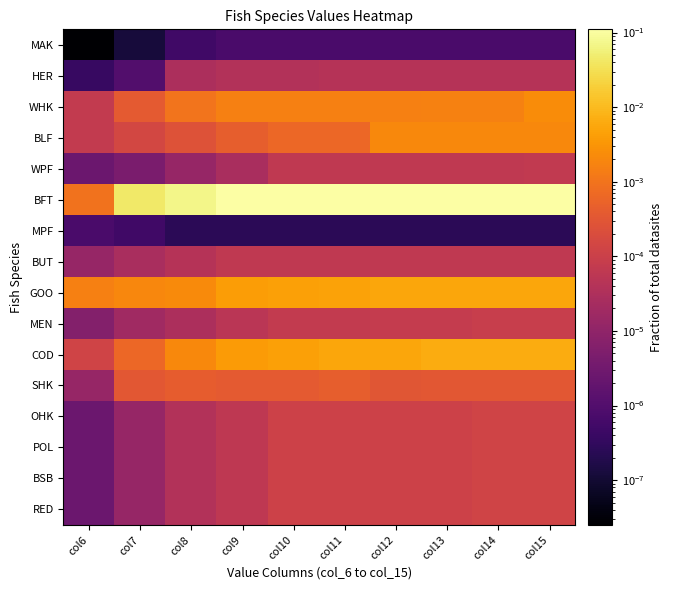

Which series has the largest total across all categories?

BFT